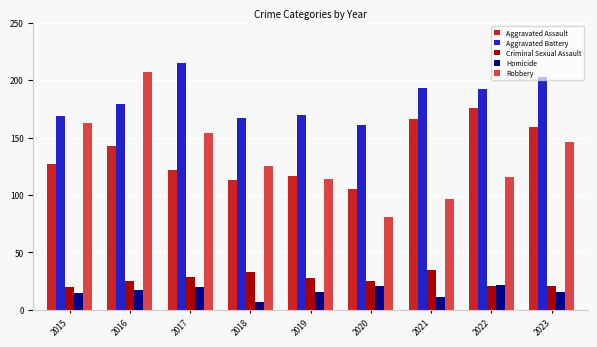

Reading left to right, extract all data points from this chart.

Aggravated Assault: 127	143	122	113	117	105	166	176	159
Aggravated Battery: 169	179	215	167	170	161	193	192	203
Criminal Sexual Assault: 20	25	29	33	28	25	35	21	21
Homicide: 15	17	20	7	16	21	11	22	16
Robbery: 163	207	154	125	114	81	97	116	146